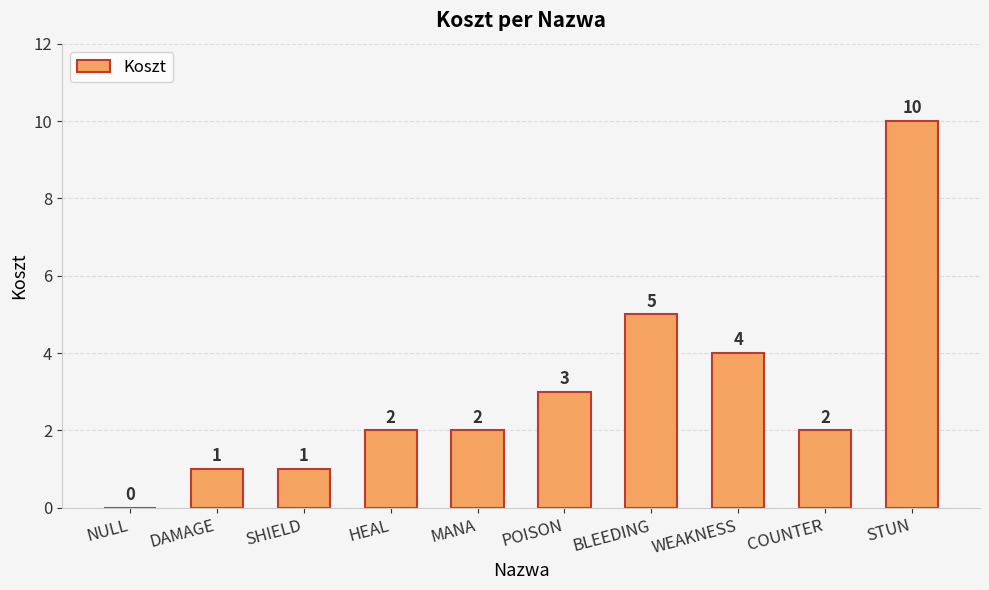

Is it true that the value at NULL is 0?

True